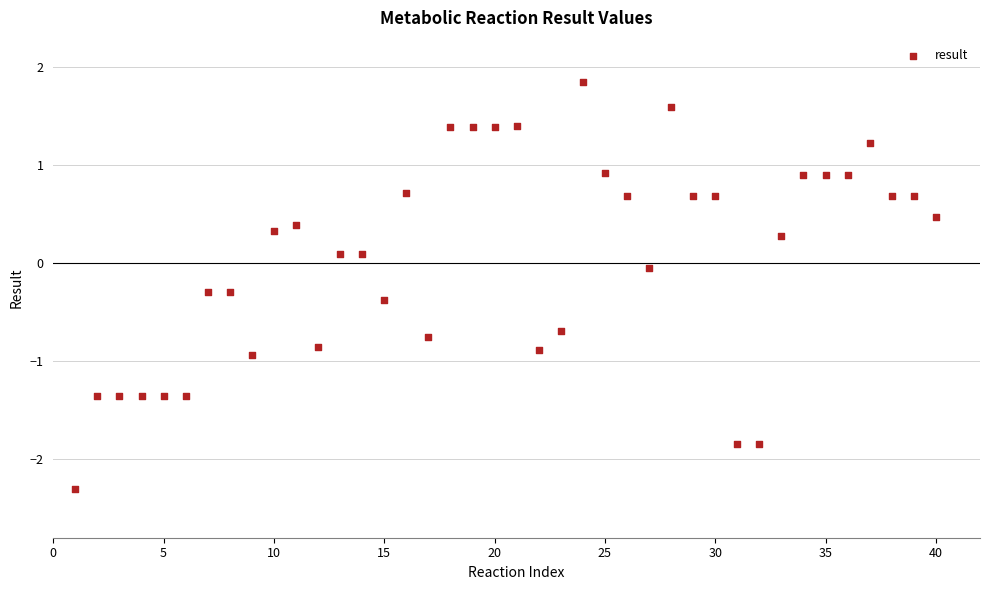

What is the range of X values (max minus min)?

39.0